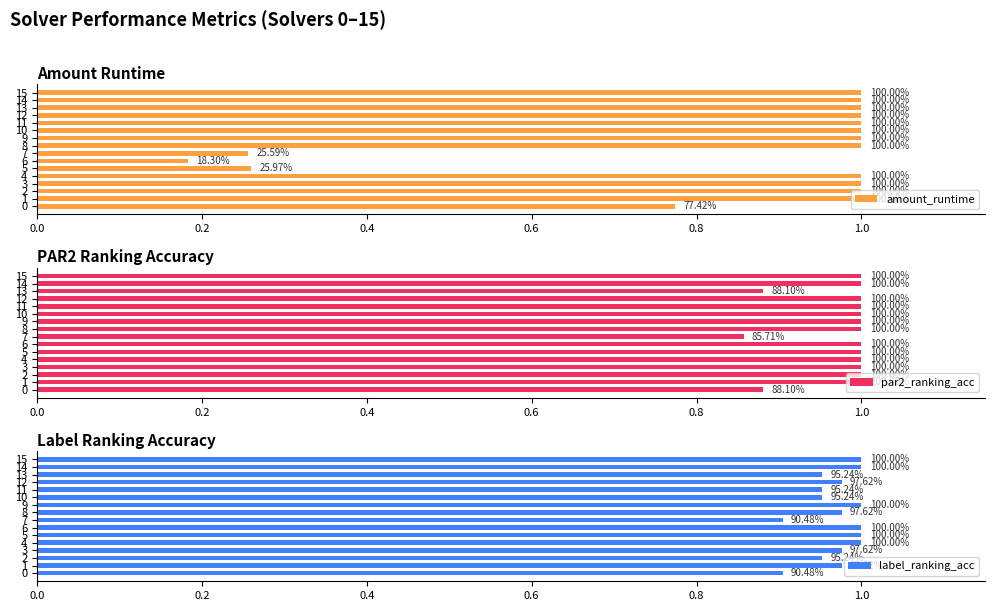

Which series changed the most between 8 and 9?

label_ranking_acc